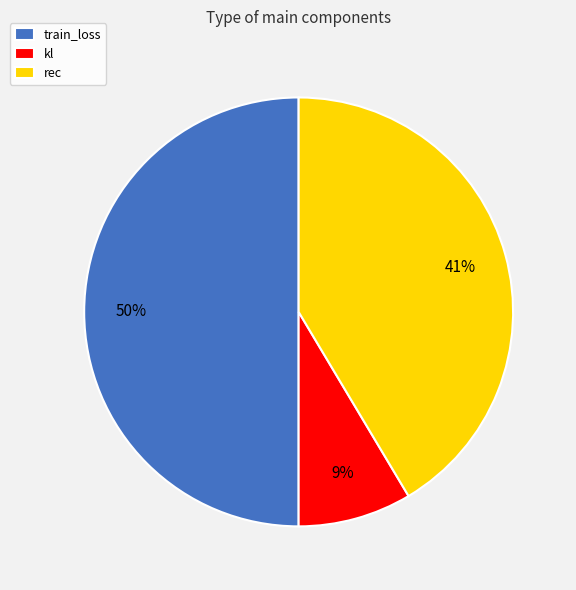

Combined, do train_loss and rec account for over 50%?

Yes